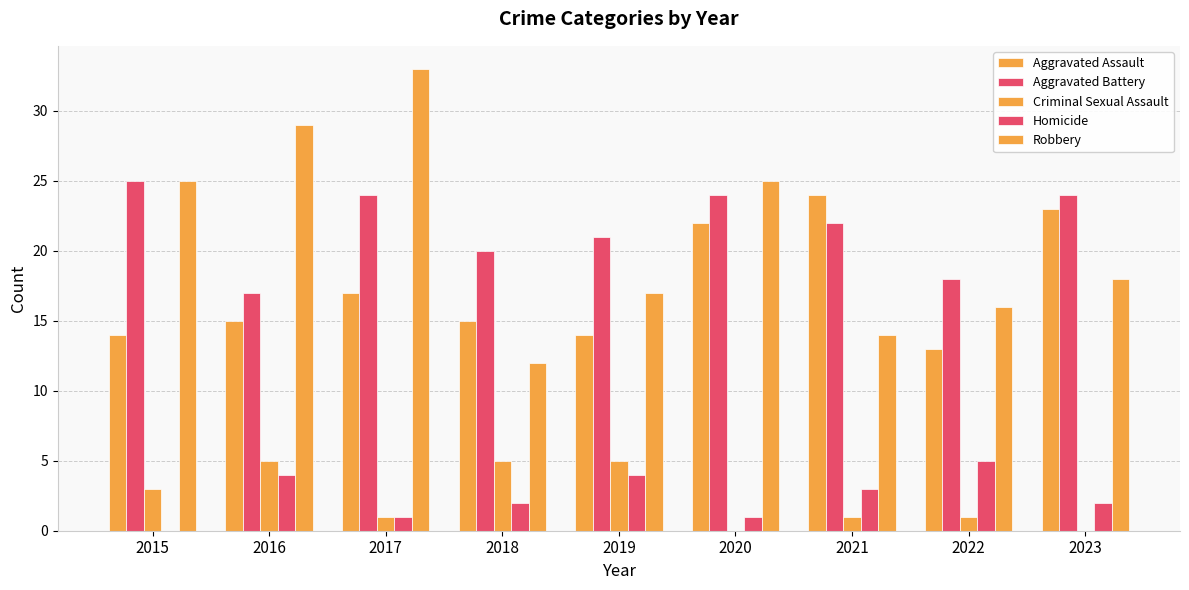

Where does the Criminal Sexual Assault series first go above 1?

2015